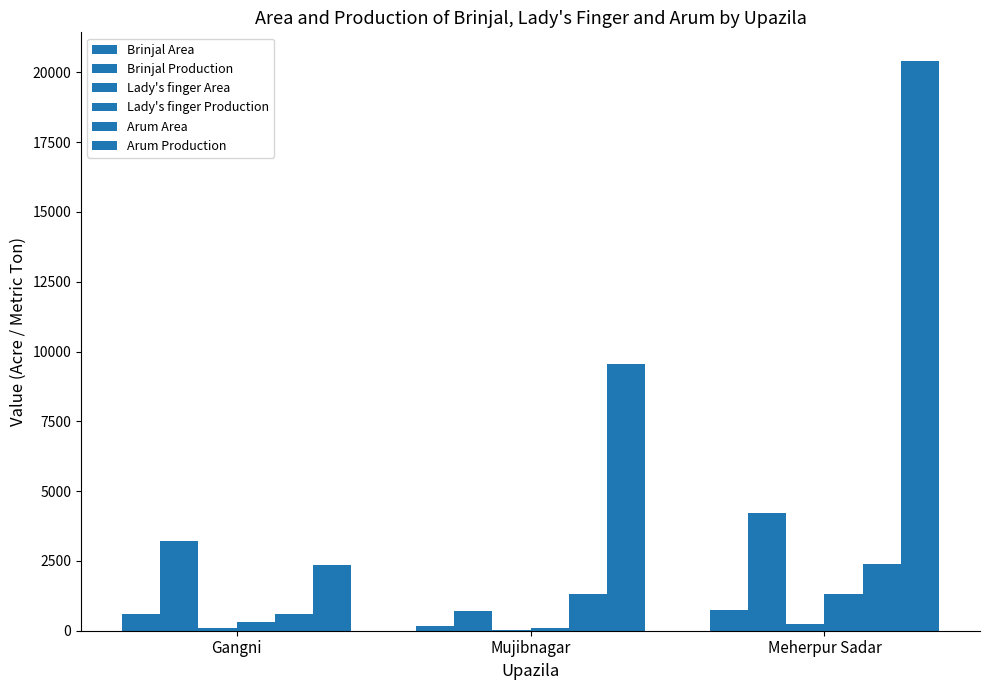

Which category has the highest value in the Lady's finger Production series?

Meherpur Sadar